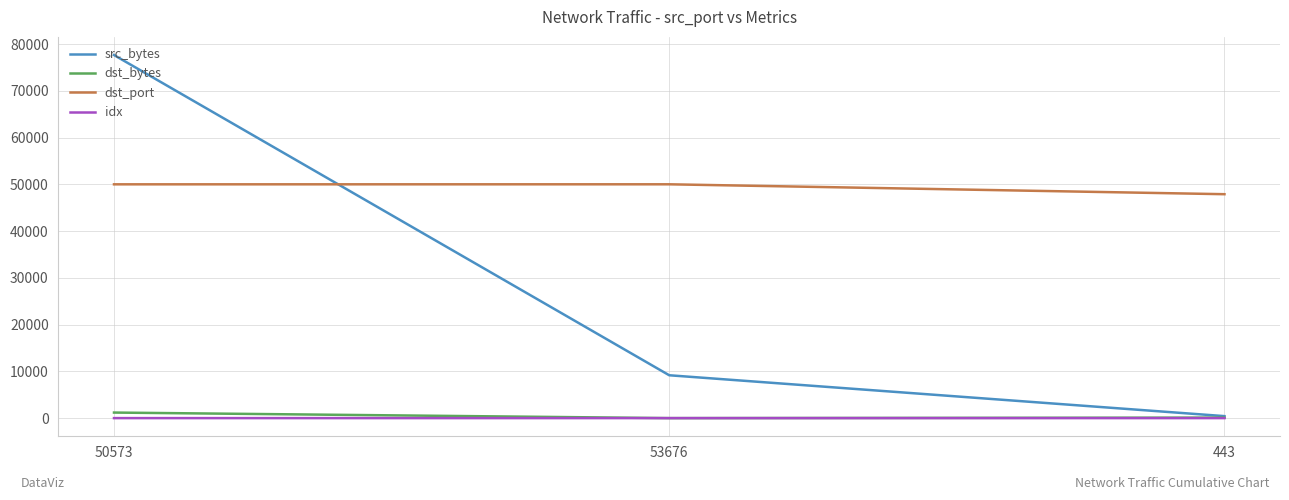

At which label is src_bytes closest to 39039?

53676